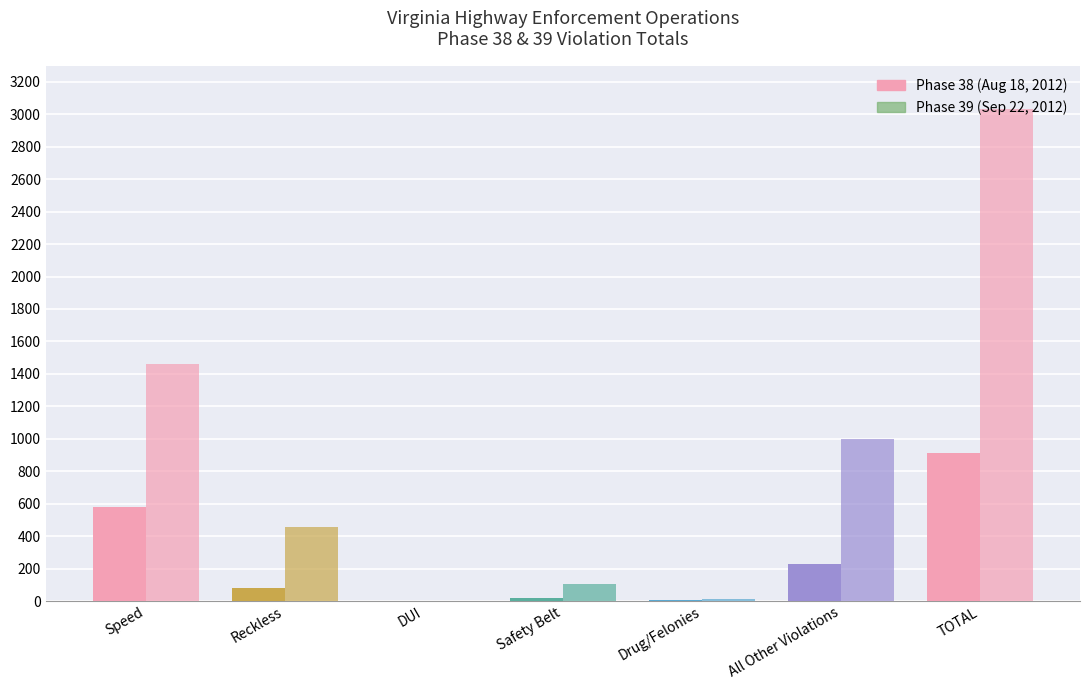

Reading right to left, what are all the values shown in this chart?

Phase 38 (Aug 18, 2012): 912	228	6	18	1	79	580
Phase 39 (Sep 22, 2012): 3033	1001	11	103	3	455	1460